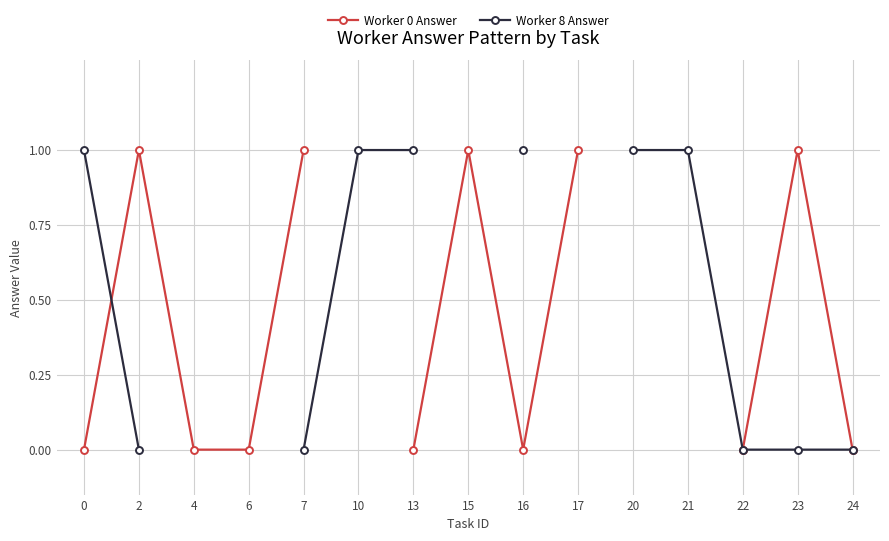

After their last crossing, which series has the higher values: Worker 0 Answer or Worker 8 Answer?

Worker 0 Answer